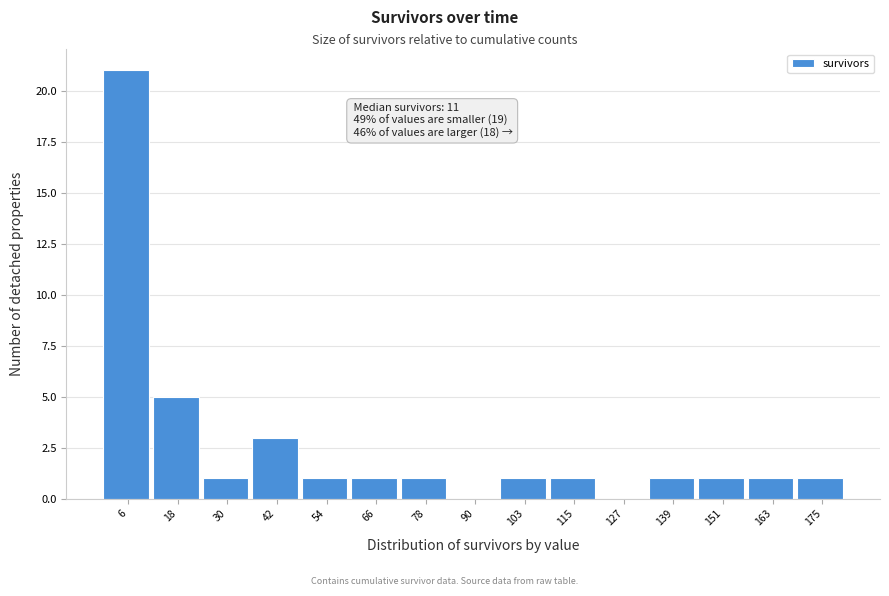

Which range on the x-axis has the tallest bar?

0 to 12